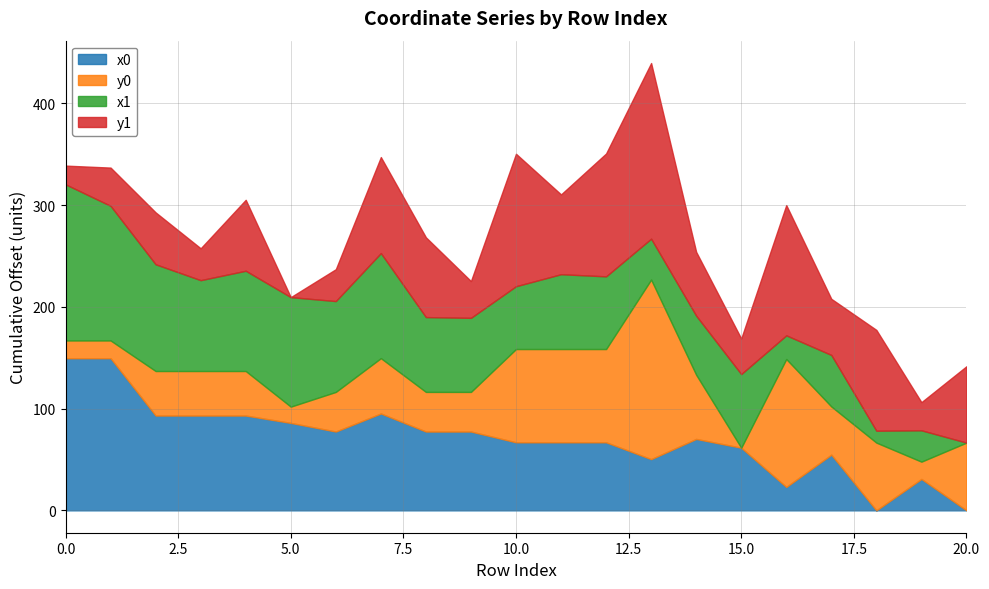

How many data points does each series have?

21